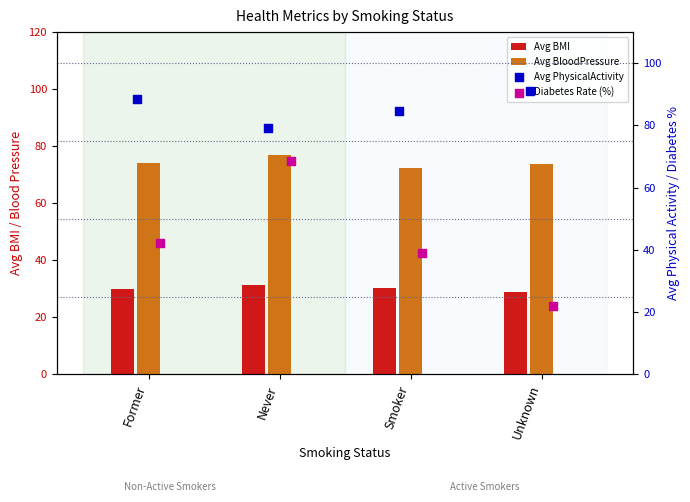

At which category is the sum across all series the highest?

Never